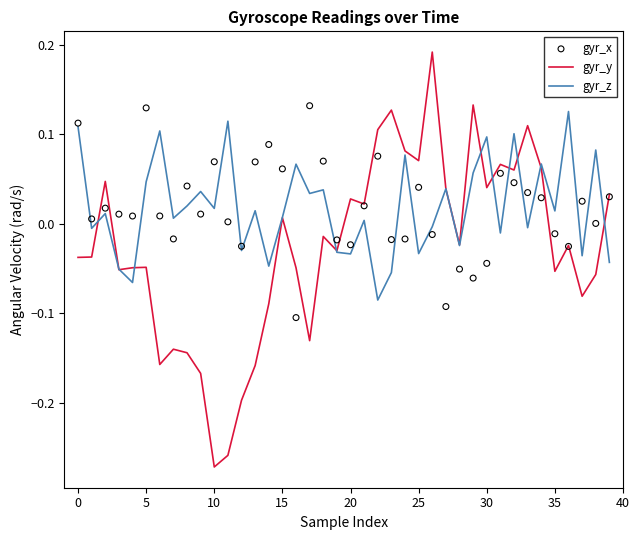

Which series has the widest spread of Y values?

gyr_y